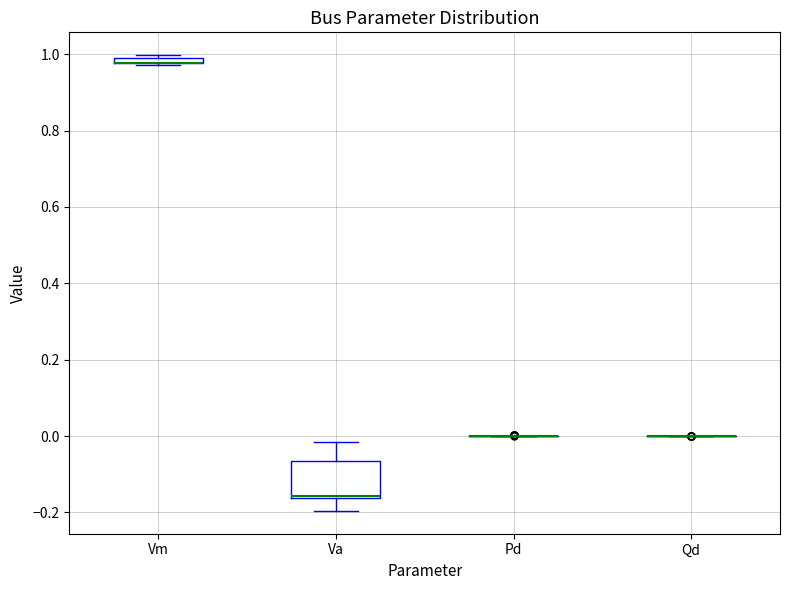

Which box is the tallest, from its lower edge to its upper edge?

Va